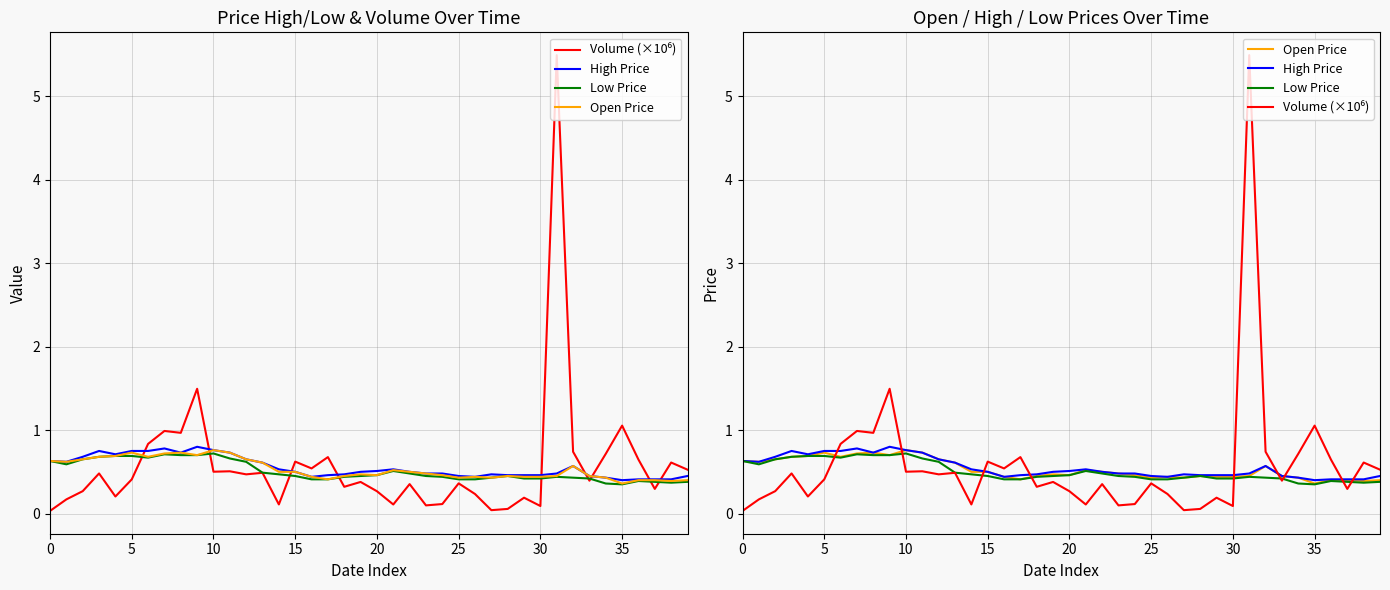

Is it true that Volume (×10⁶) equals 0.3 at 20?

True